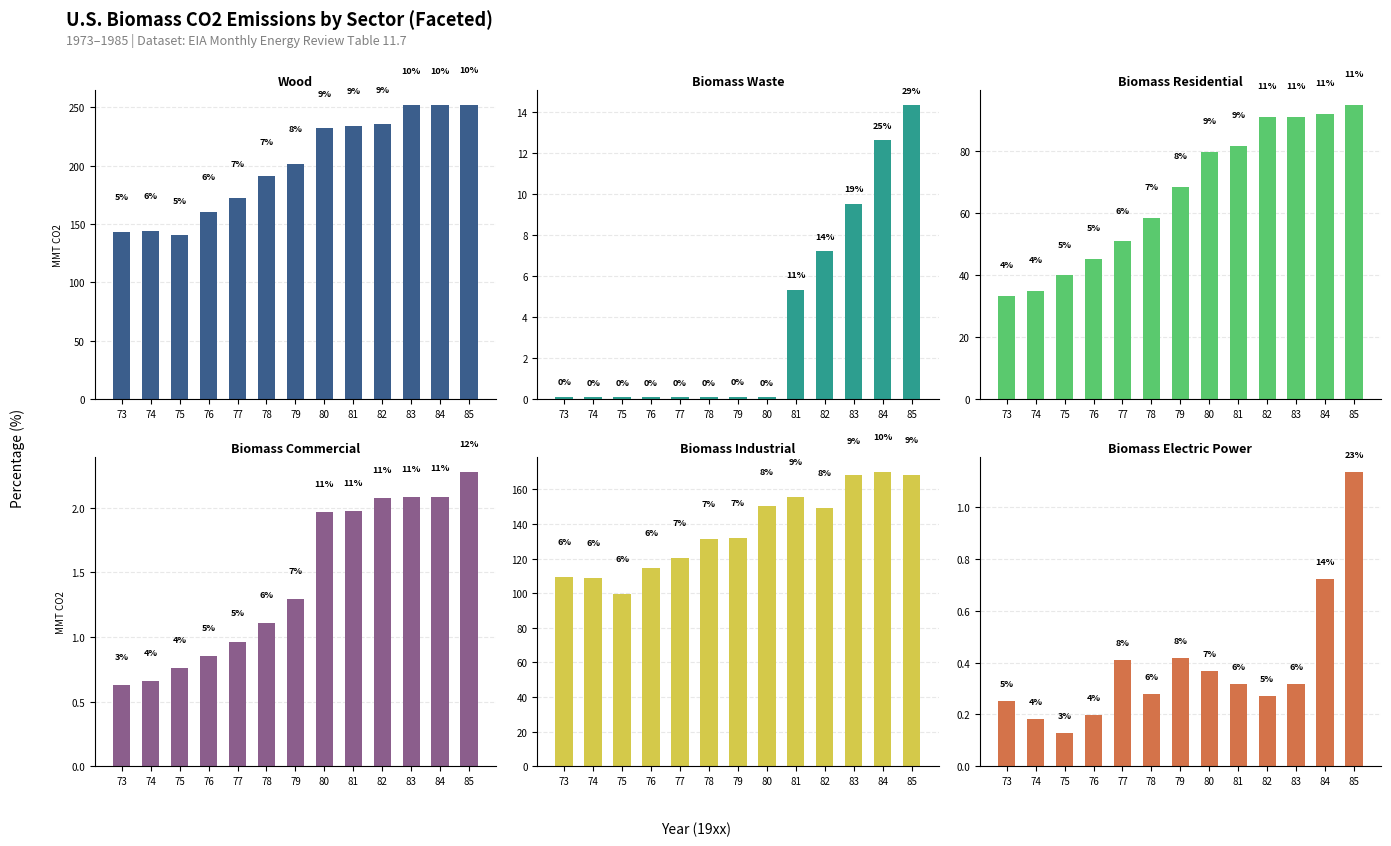

Does the chart contain any negative values?

No